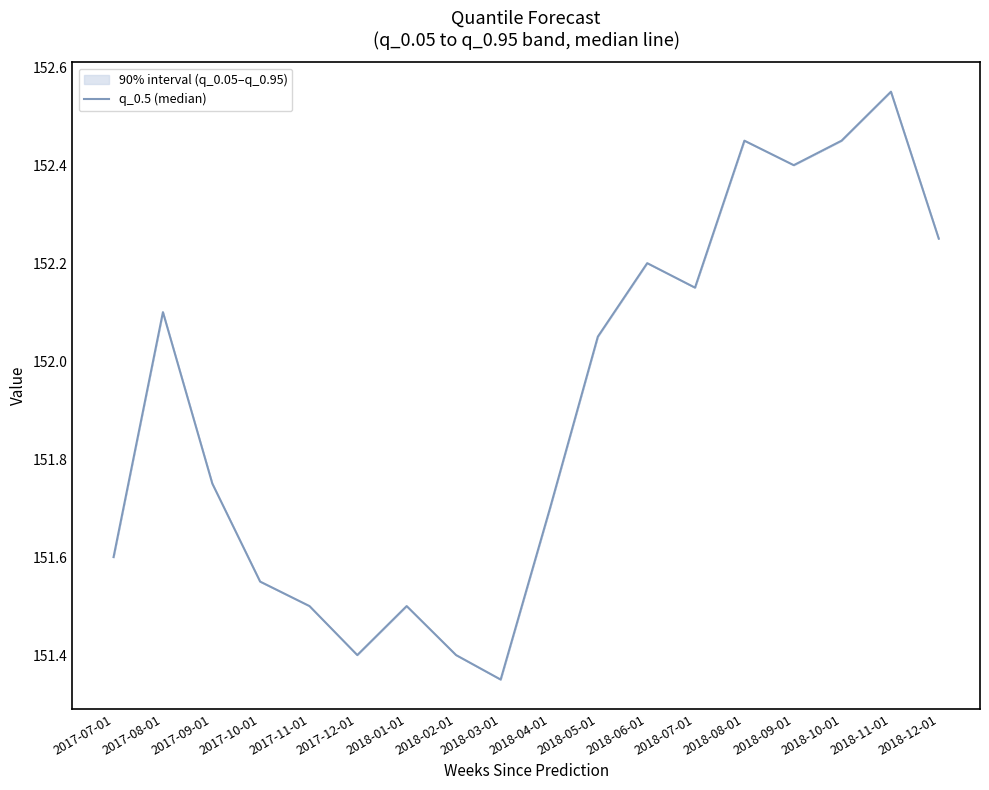

How many data points does each series have?

18